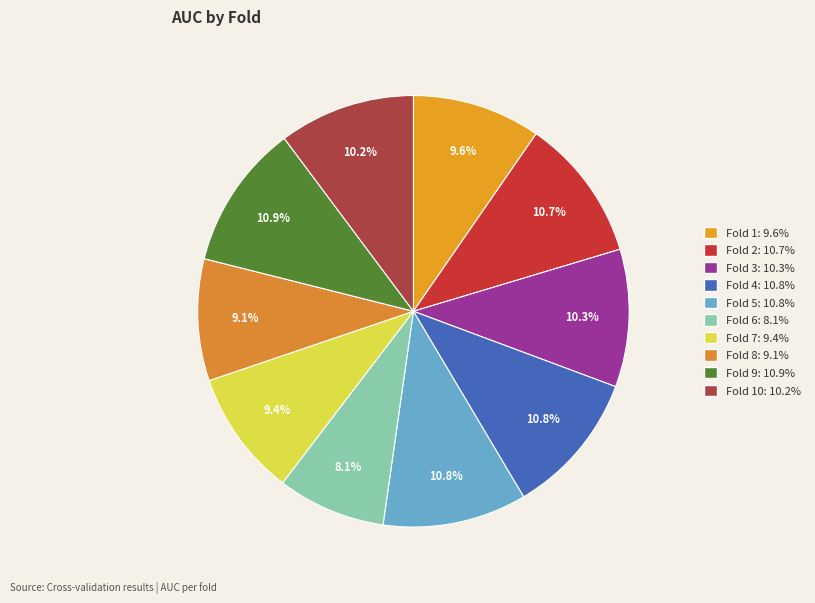

To the nearest percent, what is the difference between the largest and smallest slice percentages?

3%